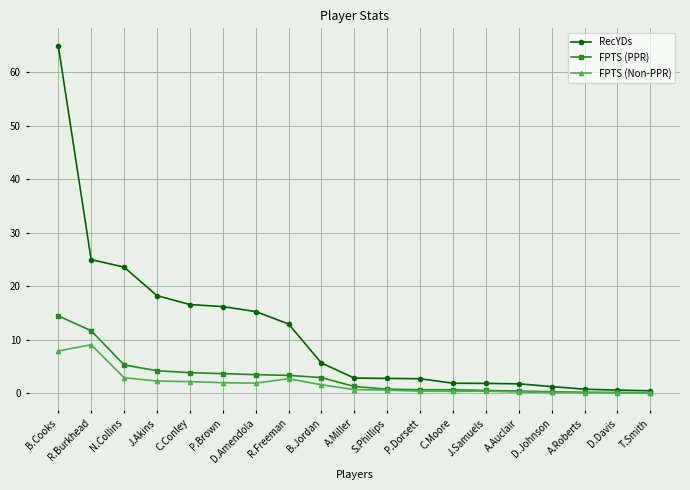

What position from the left is A.Miller?

10